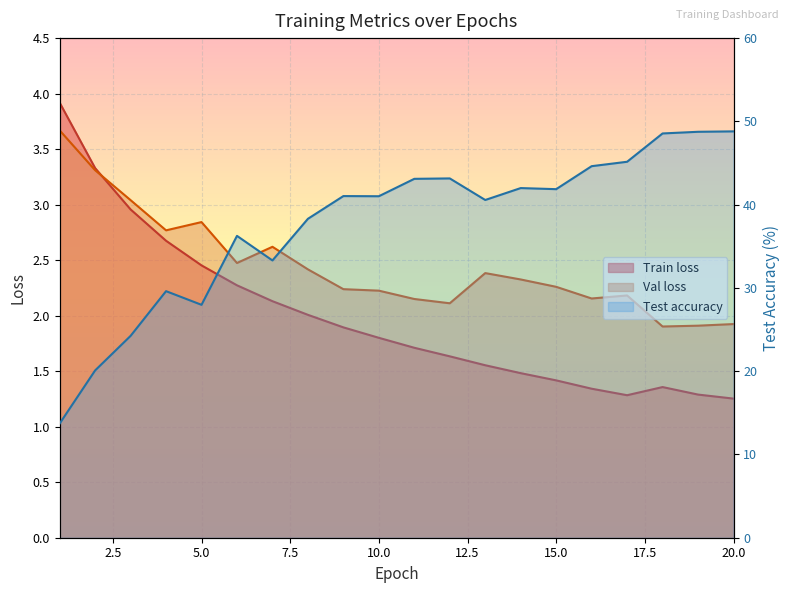

Reading right to left, what are all the values shown in this chart?

Train loss: 1.3	1.3	1.4	1.3	1.3	1.4	1.5	1.6	1.6	1.7	1.8	1.9	2.0	2.1	2.3	2.5	2.7	3.0	3.3	3.9
Val loss: 1.9	1.9	1.9	2.2	2.2	2.3	2.3	2.4	2.1	2.2	2.2	2.2	2.4	2.6	2.5	2.8	2.8	3.0	3.3	3.7
Test accuracy: 48.8	48.8	48.5	45.1	44.6	41.9	42.0	40.6	43.1	43.1	41.0	41.0	38.3	33.3	36.2	28.0	29.6	24.2	20.1	13.7